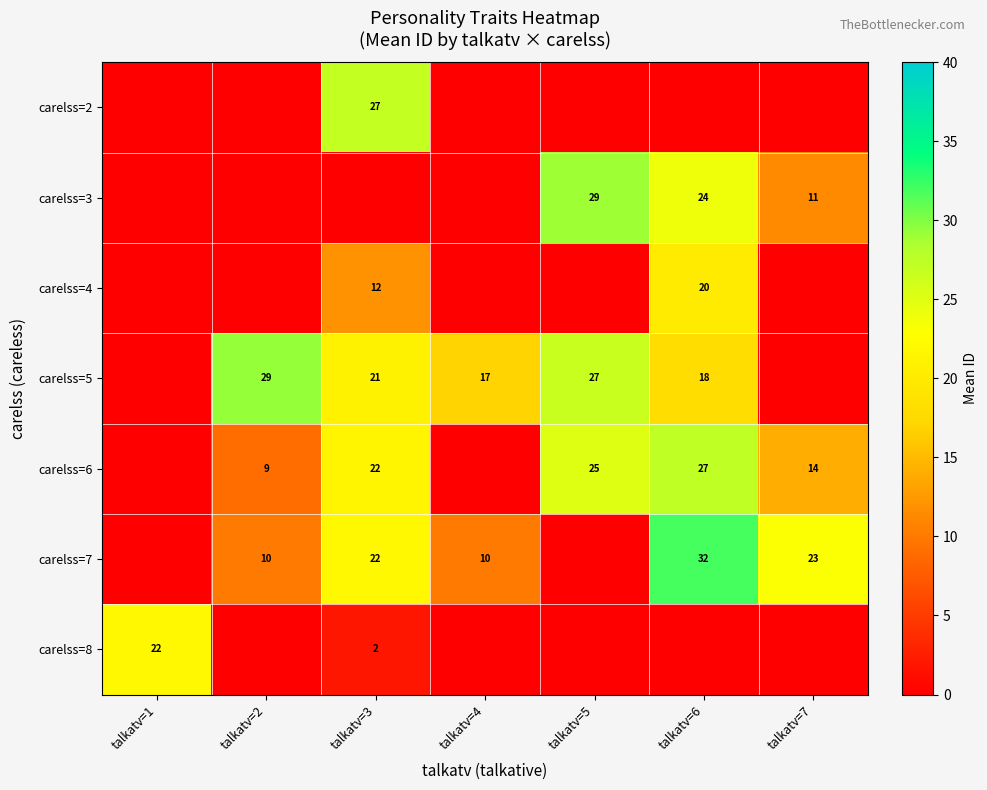

At which category is the sum across all series the highest?

talkatv=6